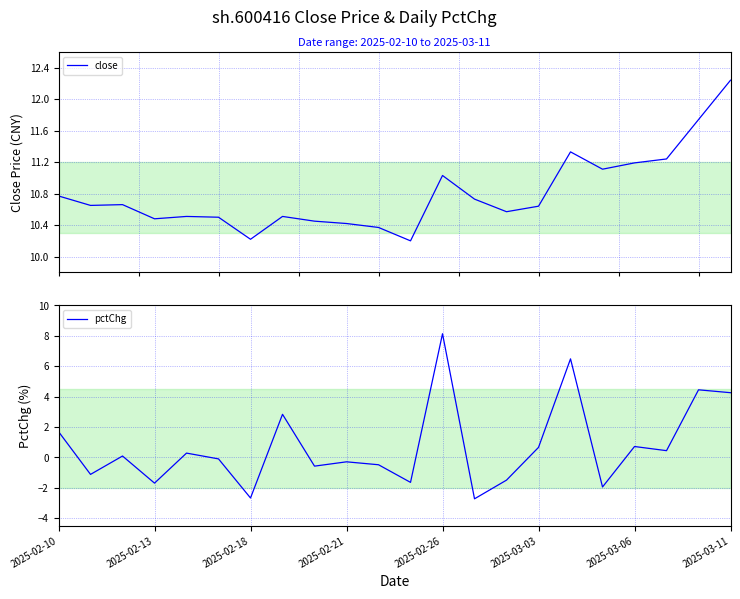

True or false: pctChg and close cross at least once.

False